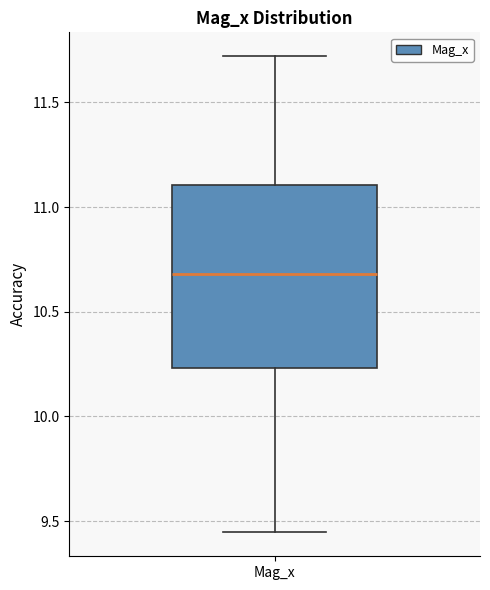

Transcribe this box plot: give where the median line is, the range the box spans, and where the two whiskers end, as read against the y-axis. The values are not printed on the chart, so give them approximately, as read against the axis.

median 10.70, box 10.25 to 11.10, whiskers 9.45 to 11.70